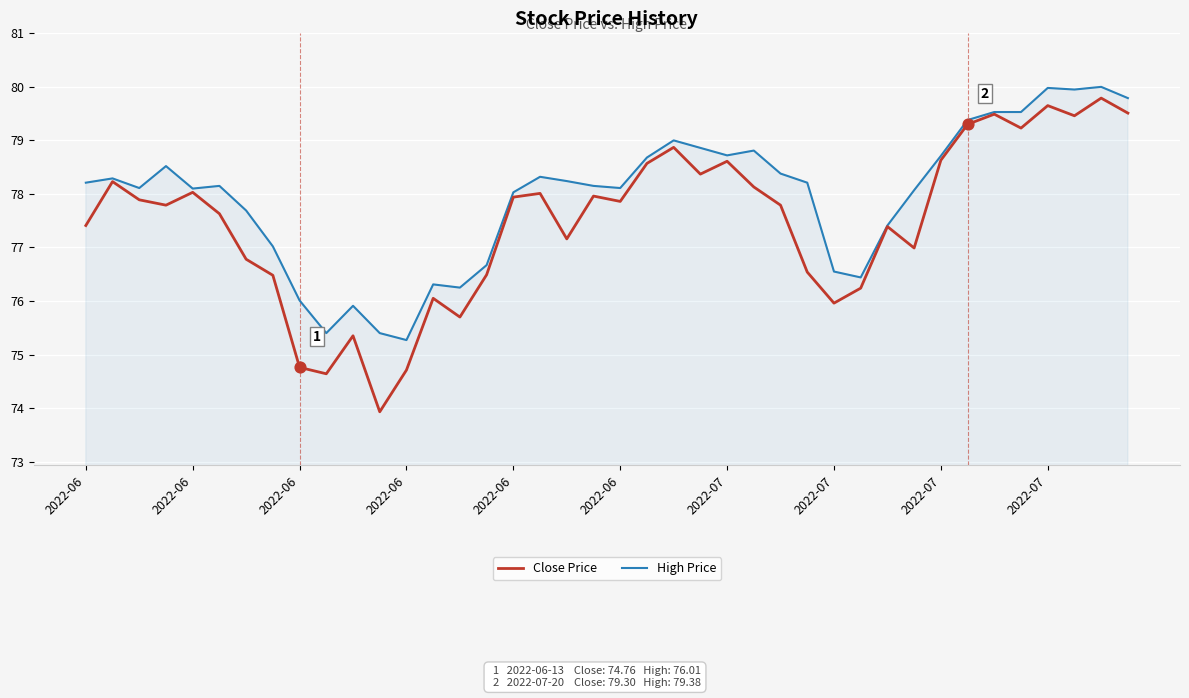

Which series has the largest total across all categories?

High Price